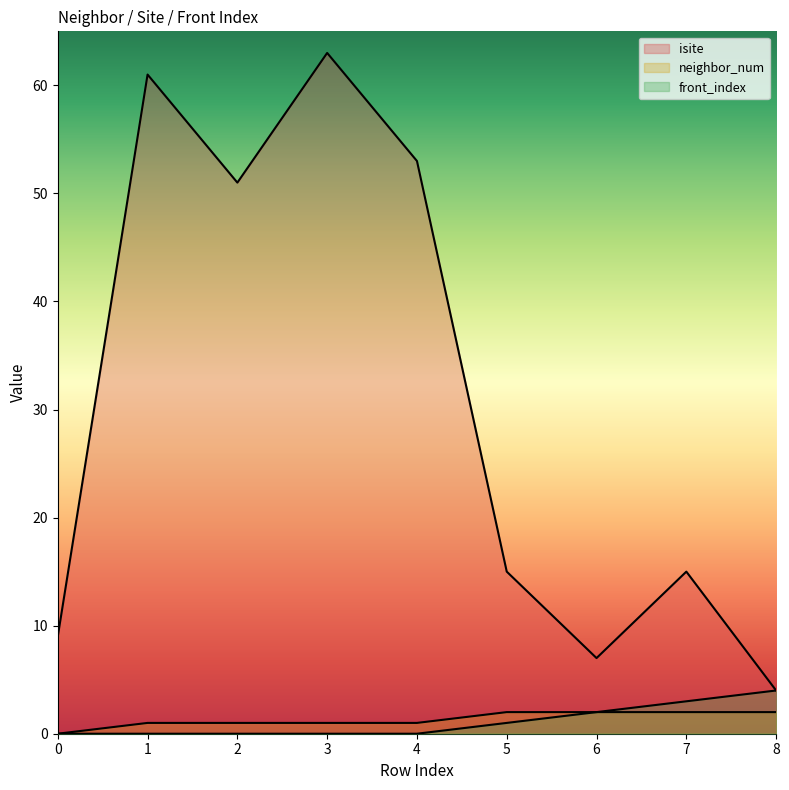

What is the maximum value for neighbor_num?

2